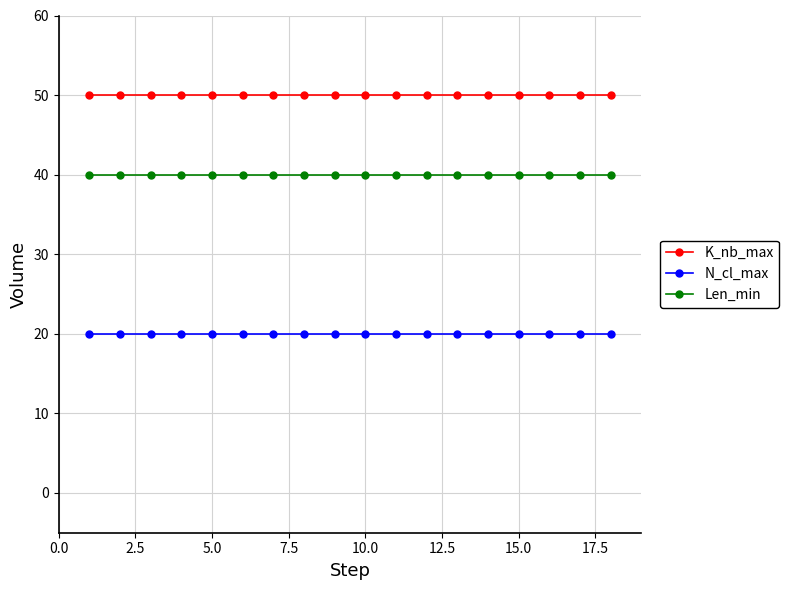

True or false: Len_min and N_cl_max cross at least once.

False